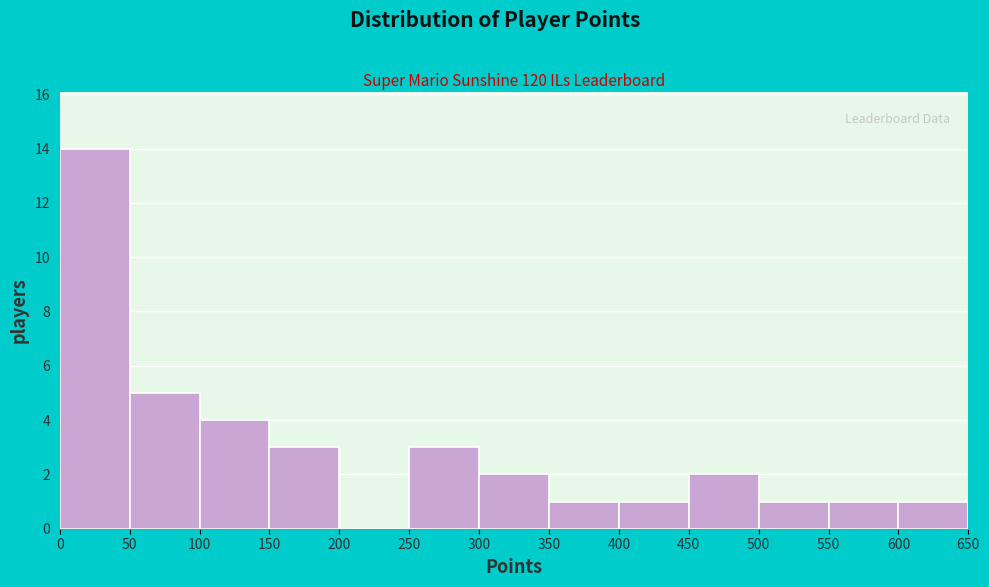

Reading left to right, transcribe this chart: for each bar, give the range it covers on the x-axis and its height. The values are not printed on the chart, so give them approximately, as read against the axis.

0 to 50: 14
50 to 100: 5
100 to 150: 4
150 to 200: 3
200 to 250: 0
250 to 300: 3
300 to 350: 2
350 to 400: 1
400 to 450: 1
450 to 500: 2
500 to 550: 1
550 to 600: 1
600 to 650: 1